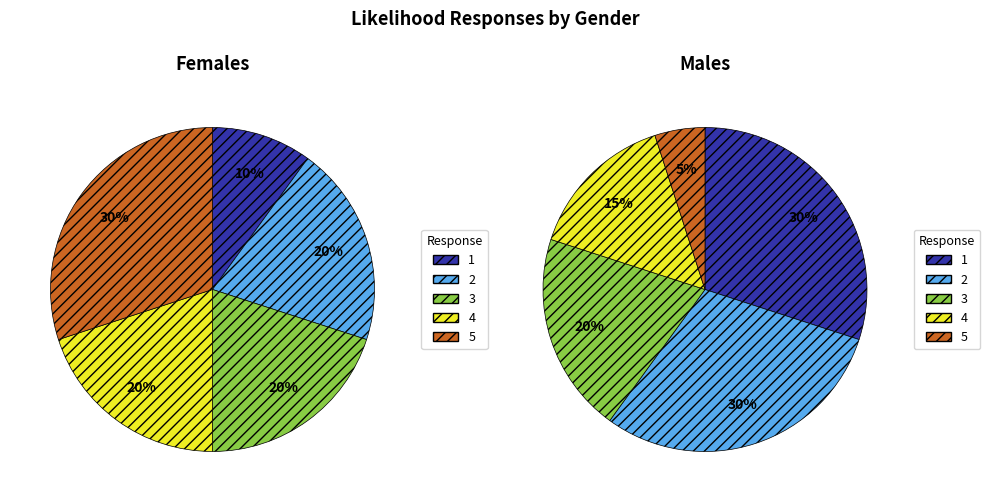

Which slice is the smallest?

1